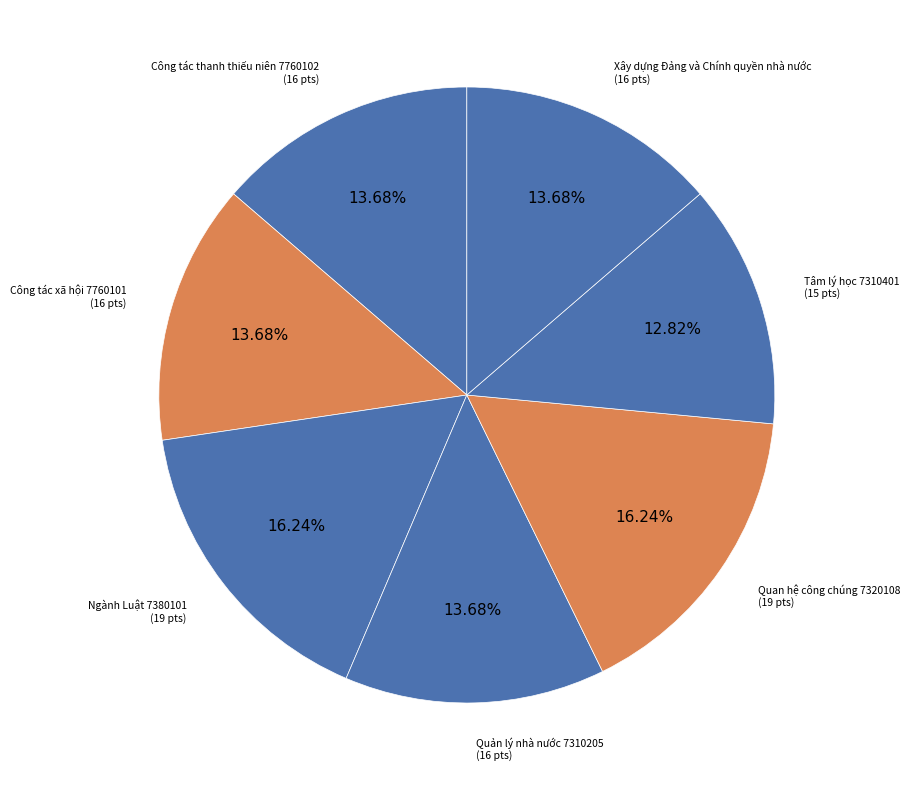

Combined, do Quan hệ công chúng 7320108 and Quản lý nhà nước 7310205 account for over 50%?

No